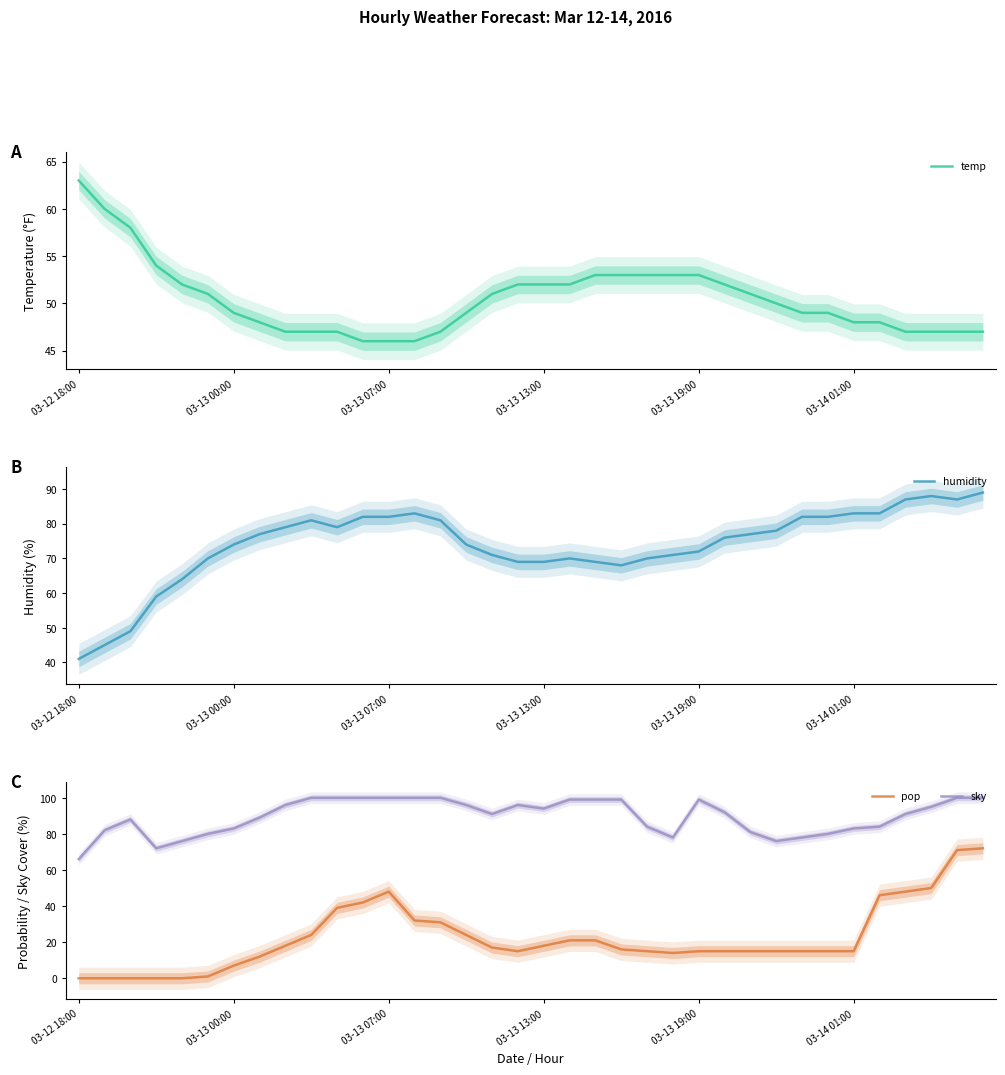

Is this an area chart (filled region under the line)?

No